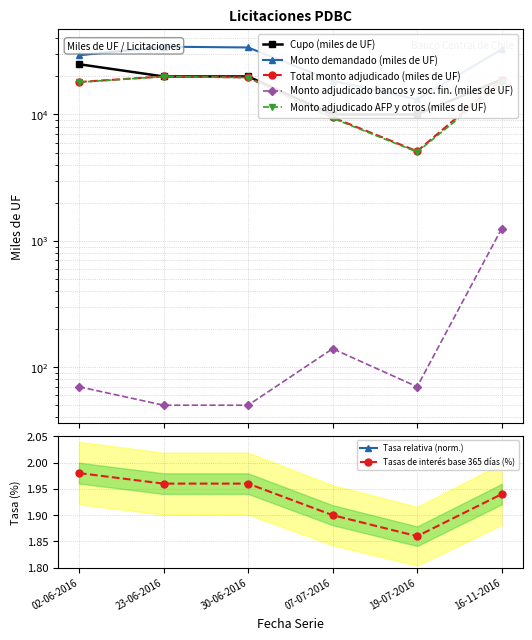

Which series has the widest spread of values?

Monto demandado (miles de UF)